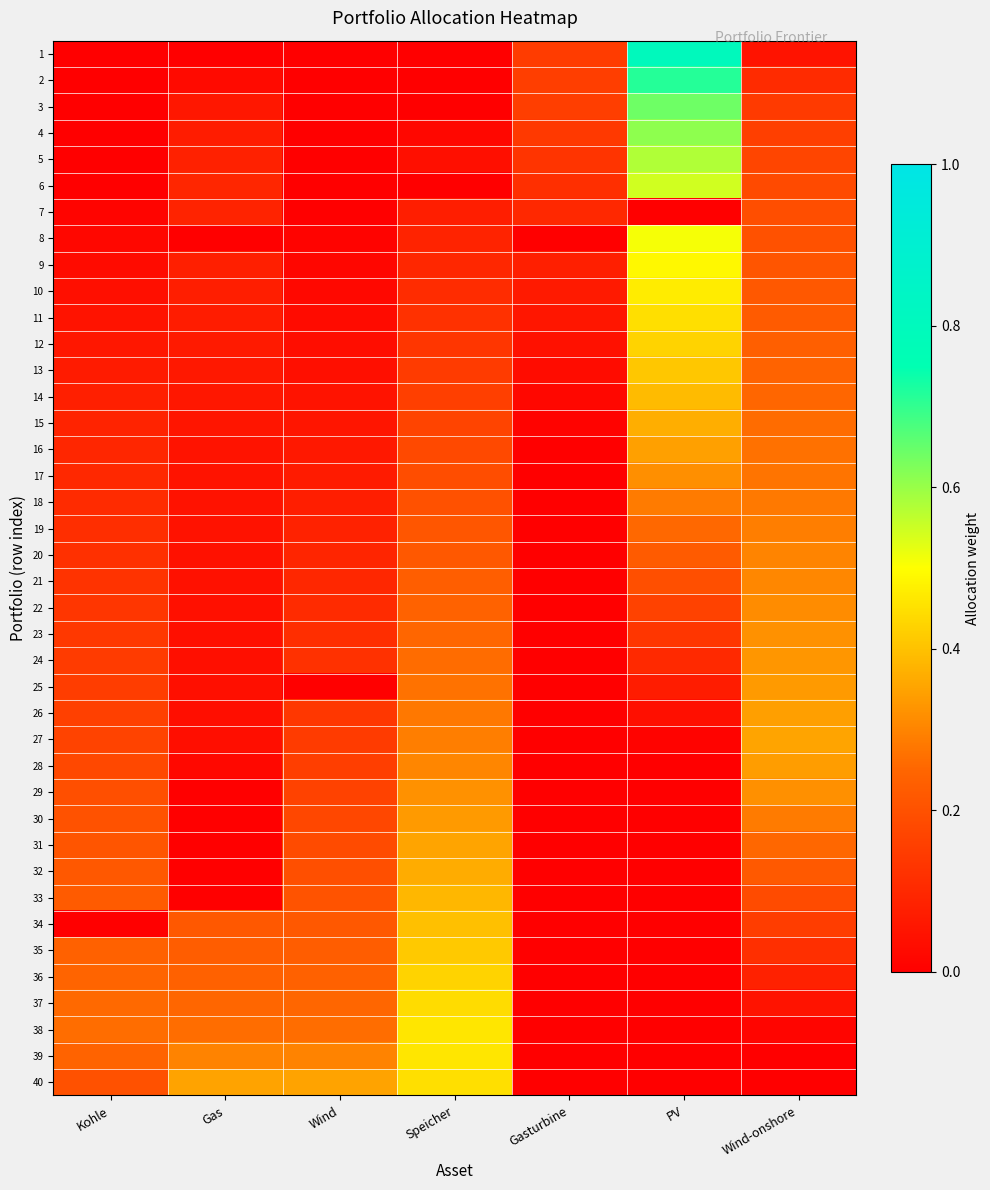

At which category does the chart reach its minimum across all series?

Gas